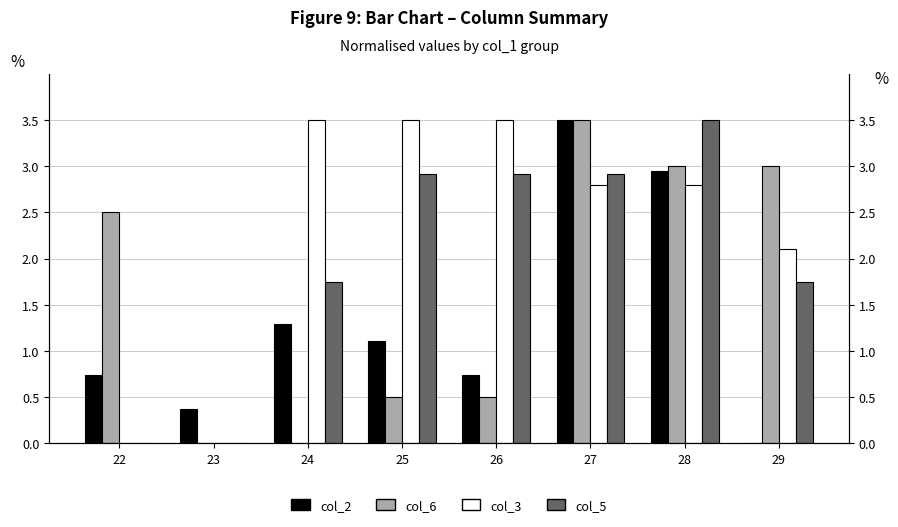

The value of col_2 (norm) at 29 is 1.3. True or false?

False